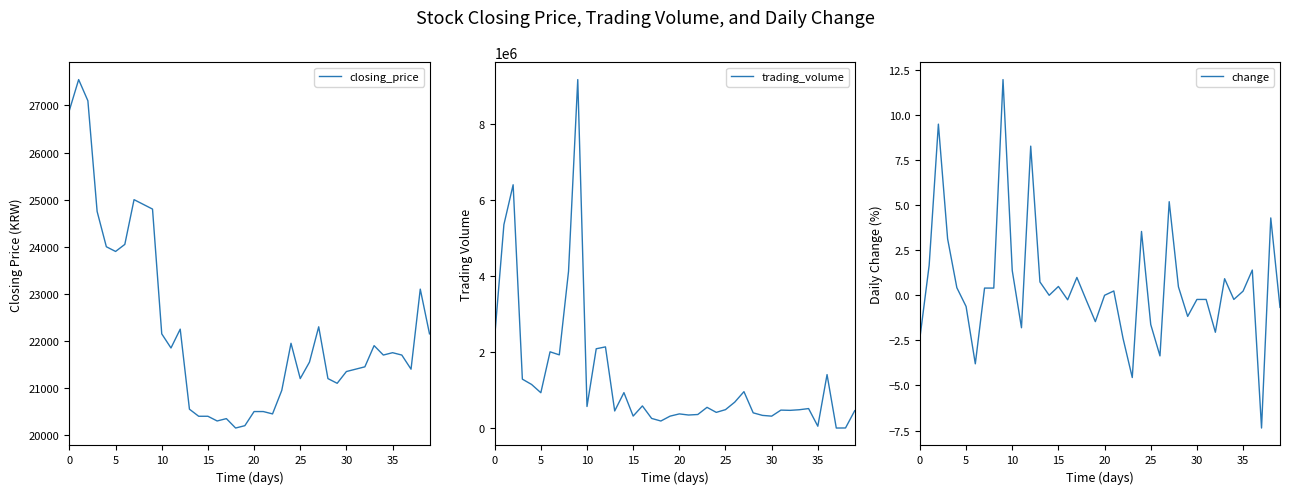

Reading right to left, list all the values displayed in this chart.

closing_price: 22150.0	23100.0	21400.0	21700.0	21750.0	21700.0	21900.0	21450.0	21400.0	21350.0	21100.0	21200.0	22300.0	21550.0	21200.0	21950.0	20950.0	20450.0	20500.0	20500.0	20200.0	20150.0	20350.0	20300.0	20400.0	20400.0	20550.0	22250.0	21850.0	22150.0	24800.0	24900.0	25000.0	24050.0	23900.0	24000.0	24750.0	27100.0	27550.0	26900.0
trading_volume: 460310.0	4140.0	2470.0	1410000.0	50050.0	515159.0	484420.0	468280.0	474510.0	315560.0	335620.0	402840.0	960850.0	683960.0	486670.0	415100.0	547550.0	358850.0	345260.0	374810.0	315710.0	187350.0	255870.0	584930.0	317320.0	935210.0	452150.0	2140000.0	2089999.0	569850.0	9180000.0	4130000.0	1930000.0	2009999.0	932270.0	1150000.0	1290000.0	6410000.0	5360000.0	2400000.0
change: -0.7	4.3	-7.4	1.4	0.2	-0.2	0.9	-2.0	-0.2	-0.2	-1.2	0.5	5.2	-3.4	-1.6	3.5	-4.6	-2.4	0.2	0.0	-1.5	-0.2	1.0	-0.2	0.5	0.0	0.7	8.3	-1.8	1.4	12.0	0.4	0.4	-3.8	-0.6	0.4	3.1	9.5	1.7	-2.4